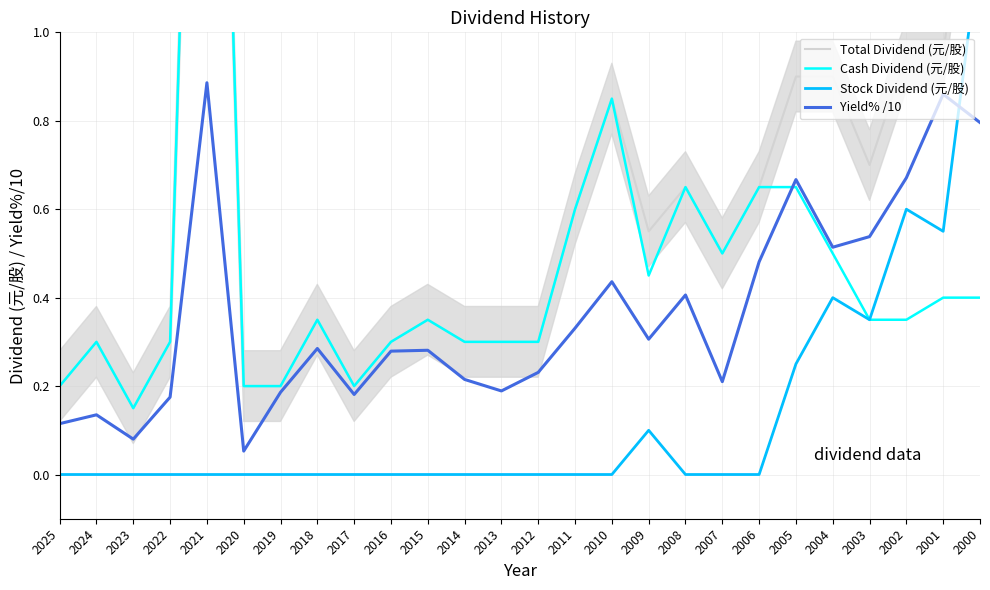

Reading left to right, list all the values displayed in this chart.

Total Dividend (元/股): 2025=0.2	2024=0.3	2023=0.1	2022=0.3	2021=3.0	2020=0.2	2019=0.2	2018=0.3	2017=0.2	2016=0.3	2015=0.3	2014=0.3	2013=0.3	2012=0.3	2011=0.6	2010=0.8	2009=0.6	2008=0.7	2007=0.5	2006=0.7	2005=0.9	2004=0.9	2003=0.7	2002=0.9	2001=0.9	2000=1.6
Cash Dividend (元/股): 2025=0.2	2024=0.3	2023=0.1	2022=0.3	2021=3.0	2020=0.2	2019=0.2	2018=0.3	2017=0.2	2016=0.3	2015=0.3	2014=0.3	2013=0.3	2012=0.3	2011=0.6	2010=0.8	2009=0.5	2008=0.7	2007=0.5	2006=0.7	2005=0.7	2004=0.5	2003=0.3	2002=0.3	2001=0.4	2000=0.4
Stock Dividend (元/股): 2025=0.0	2024=0.0	2023=0.0	2022=0.0	2021=0.0	2020=0.0	2019=0.0	2018=0.0	2017=0.0	2016=0.0	2015=0.0	2014=0.0	2013=0.0	2012=0.0	2011=0.0	2010=0.0	2009=0.1	2008=0.0	2007=0.0	2006=0.0	2005=0.2	2004=0.4	2003=0.3	2002=0.6	2001=0.6	2000=1.2
Yield% /10: 2025=0.1	2024=0.1	2023=0.1	2022=0.2	2021=0.9	2020=0.1	2019=0.2	2018=0.3	2017=0.2	2016=0.3	2015=0.3	2014=0.2	2013=0.2	2012=0.2	2011=0.3	2010=0.4	2009=0.3	2008=0.4	2007=0.2	2006=0.5	2005=0.7	2004=0.5	2003=0.5	2002=0.7	2001=0.9	2000=0.8